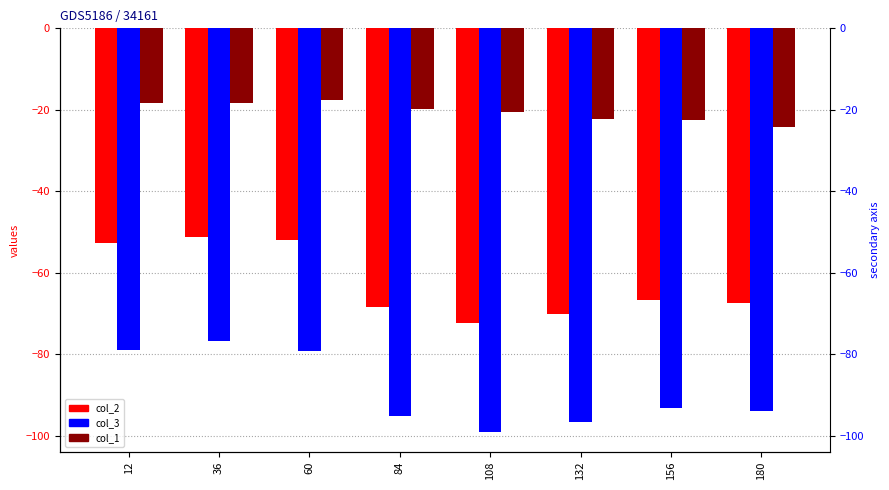

How many values in the col_2 series are below -66?

5